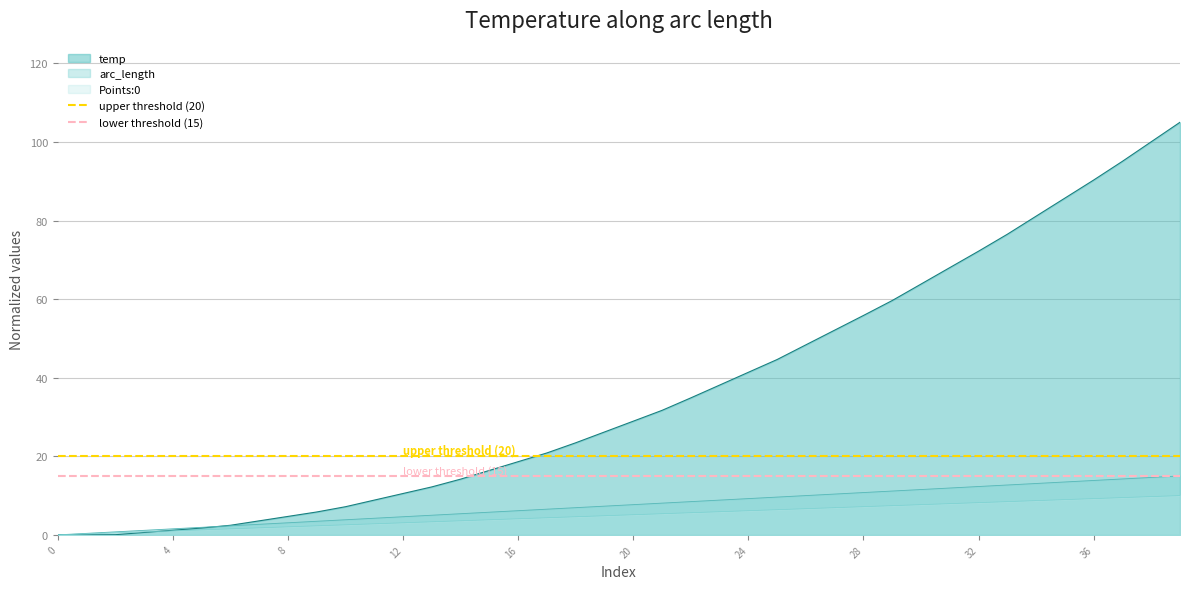

What is the highest value of the arc_length series?

15.0